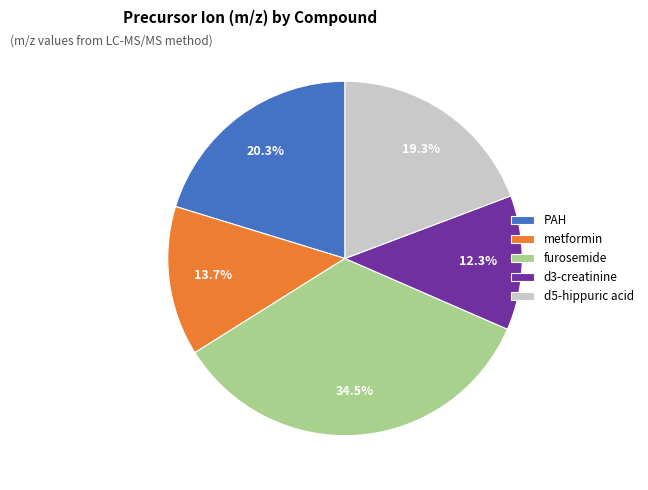

To the nearest percent, what percentage of the pie is metformin?

14%